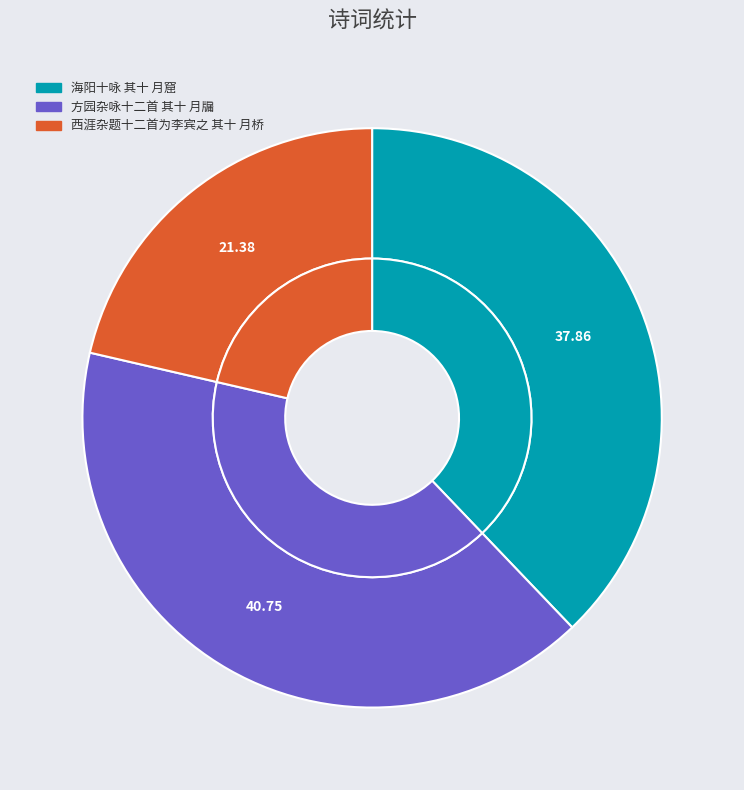

How many slices are in this pie chart?

3